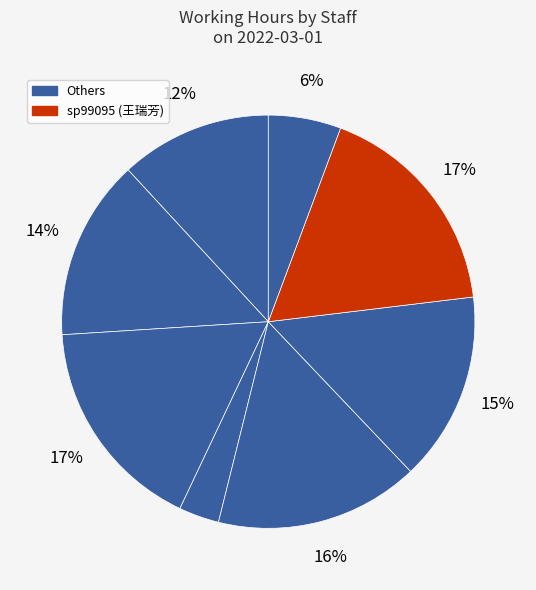

How many slices are in this pie chart?

8